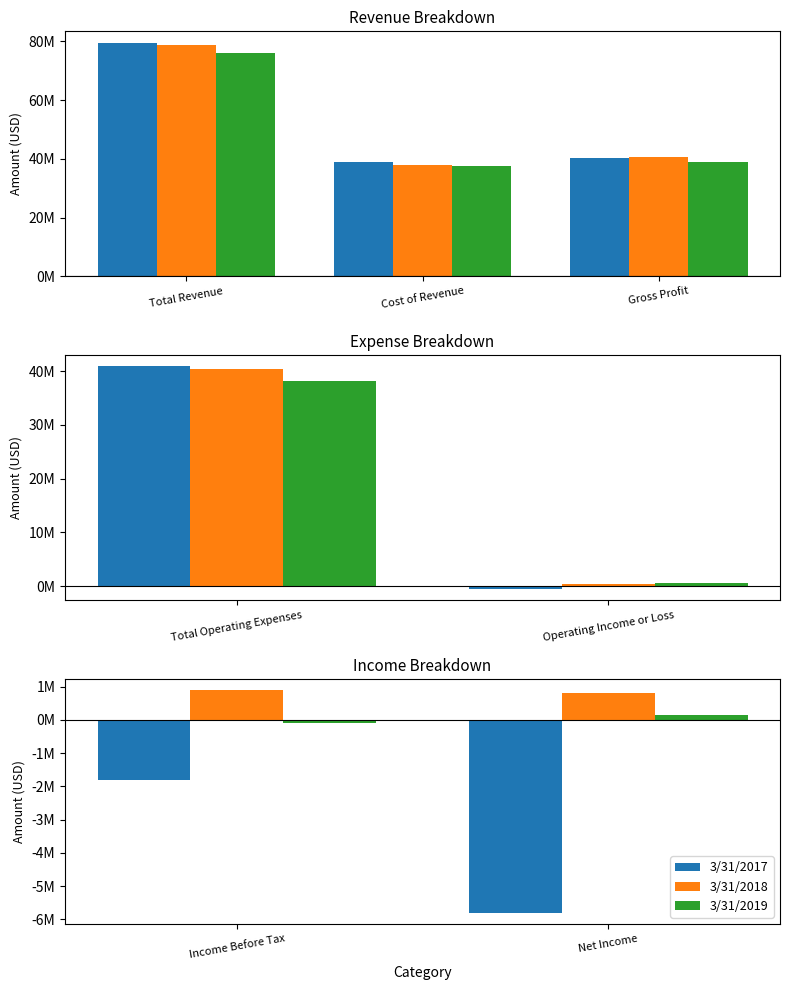

How many 3/31/2017 values are between -5807000 and -1801000?

2